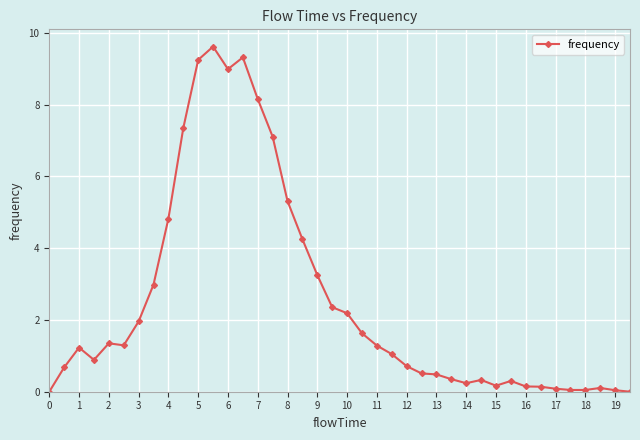

What is the average value?

2.5